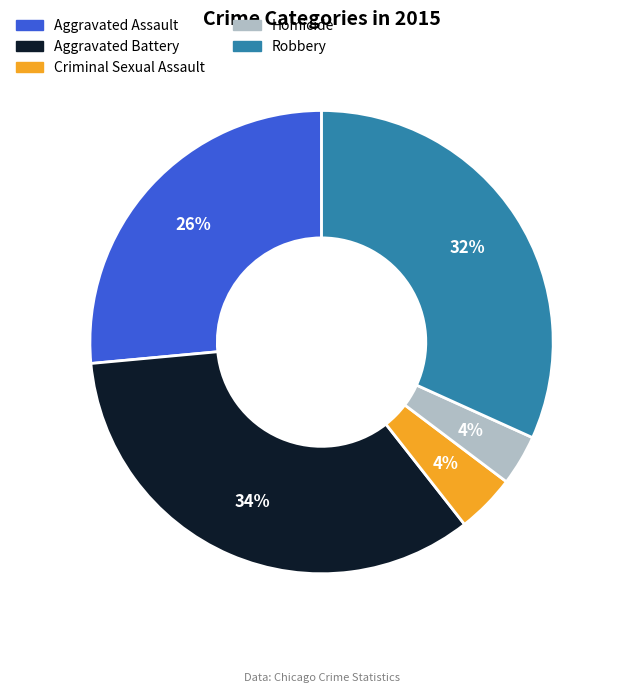

Combined, do Homicide and Aggravated Battery account for over 50%?

No